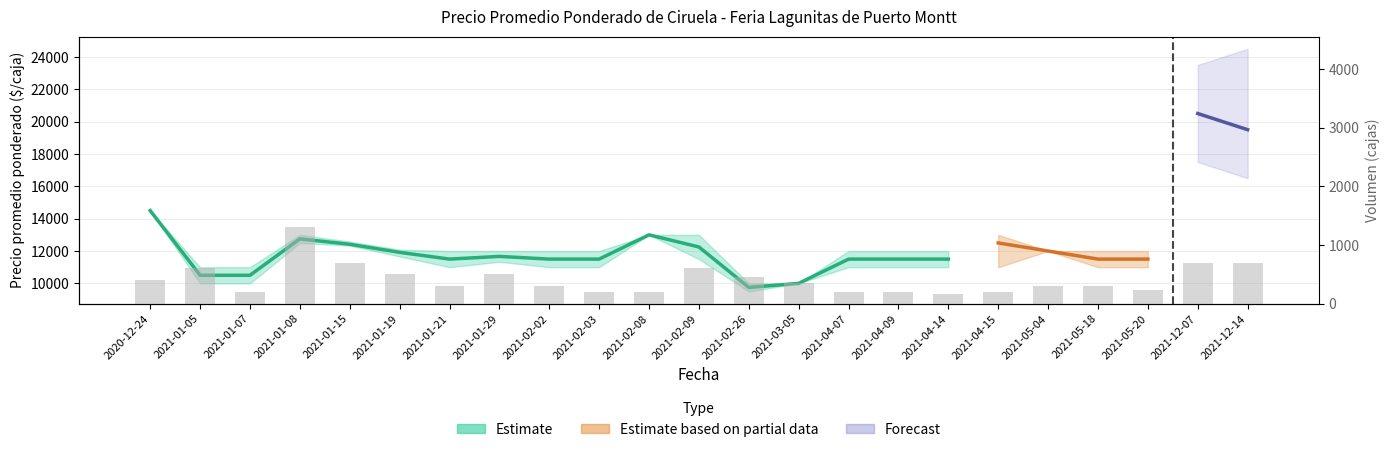

What is the sum of all values?

9600